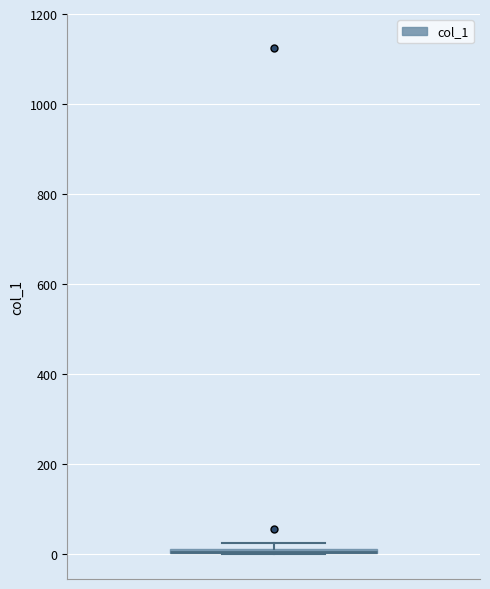

Where is the lower edge of the box on the y-axis? The values are not printed on the chart, so give them approximately, as read against the axis.

0